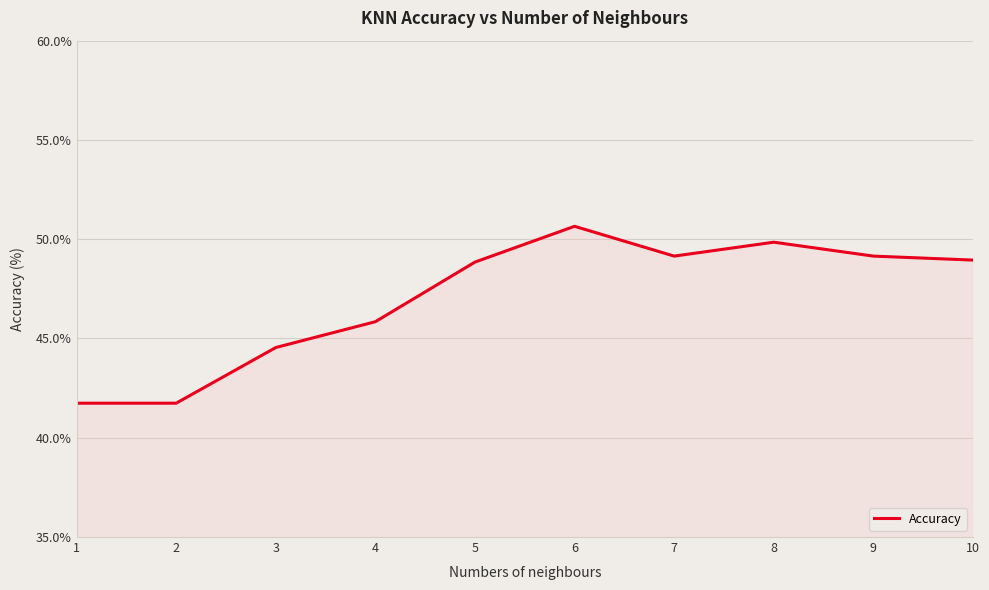

What is the change in value from 5 to 8?

+1.0